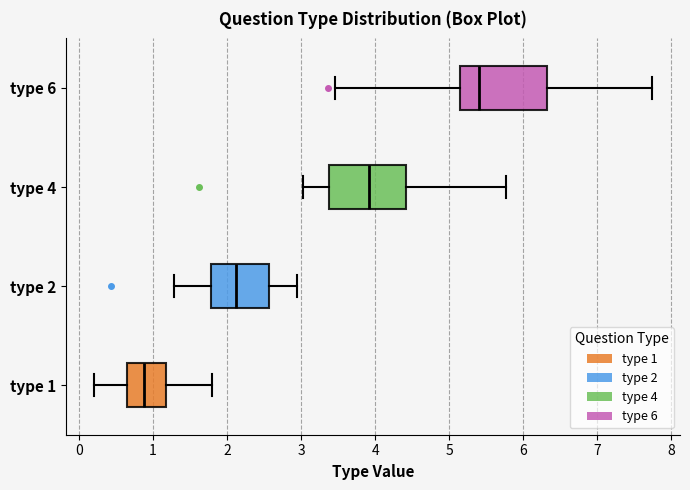

Reading bottom to top, read every box against the x-axis: the position of its median line, the range the box covers, and the ends of its whiskers. The values are not printed on the chart, so give them approximately, as read against the axis.

type 1: median 0.9, box 0.6 to 1.2, whiskers 0.2 to 1.8
type 2: median 2.1, box 1.8 to 2.6, whiskers 1.3 to 2.9
type 4: median 3.9, box 3.4 to 4.4, whiskers 3.0 to 5.8
type 6: median 5.4, box 5.1 to 6.3, whiskers 3.5 to 7.7